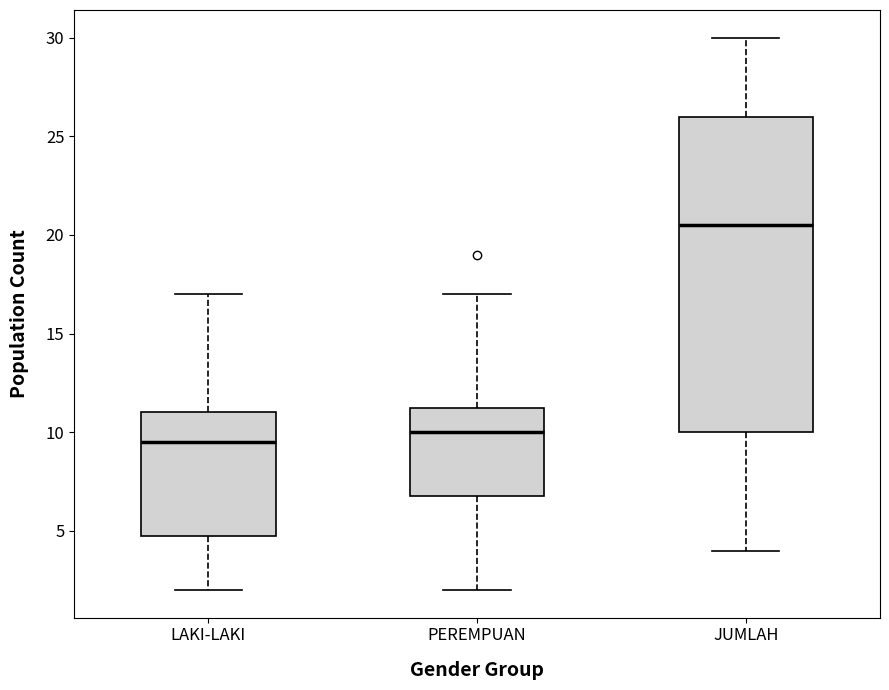

Reading left to right, read every box against the y-axis: the position of its median line, the range the box covers, and the ends of its whiskers. The values are not printed on the chart, so give them approximately, as read against the axis.

LAKI-LAKI: median 9.5, box 5.0 to 11.0, whiskers 2.0 to 17.0
PEREMPUAN: median 10.0, box 7.0 to 11.5, whiskers 2.0 to 17.0
JUMLAH: median 20.5, box 10.0 to 26.0, whiskers 4.0 to 30.0